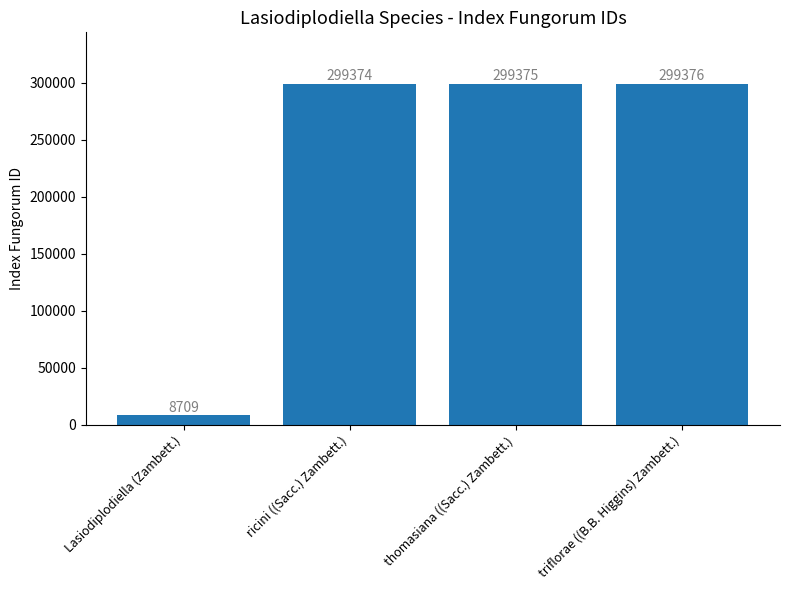

List the labels in order of value, largest first.

triflorae ((B.B. Higgins) Zambett.), thomasiana ((Sacc.) Zambett.), ricini ((Sacc.) Zambett.), Lasiodiplodiella (Zambett.)